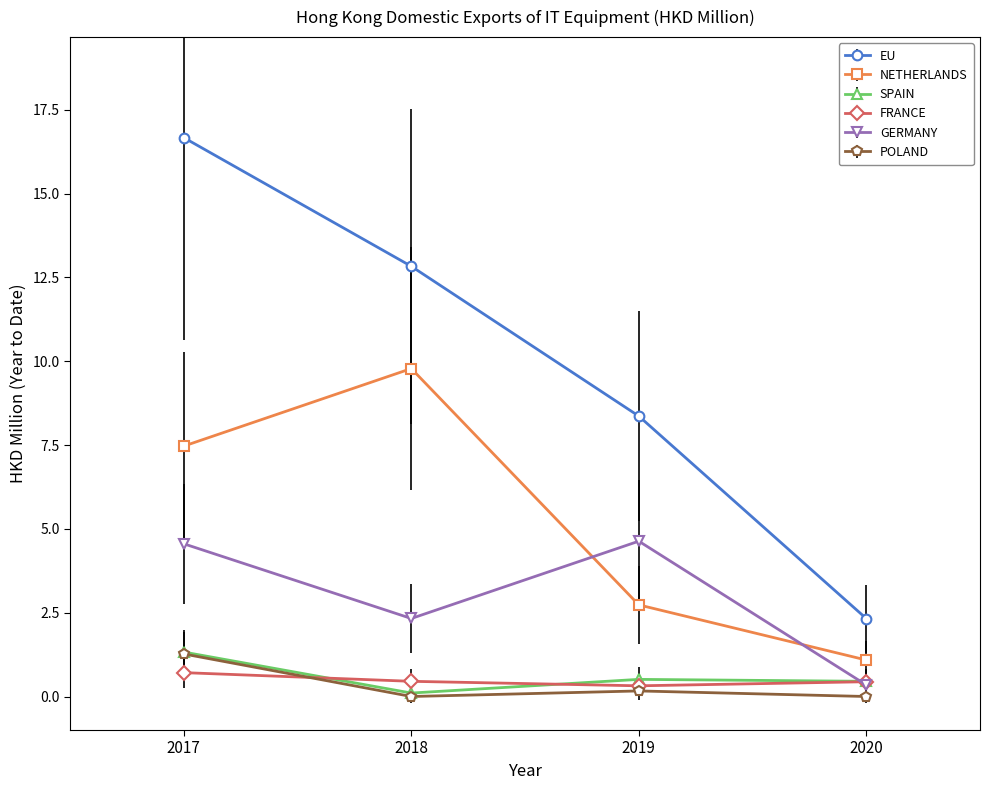

List the labels in order of EU value, smallest first.

2020, 2019, 2018, 2017